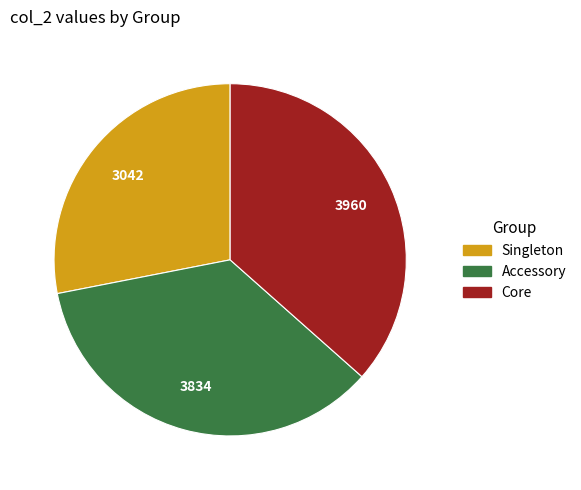

True or false: Core accounts for 25% of the total.

False